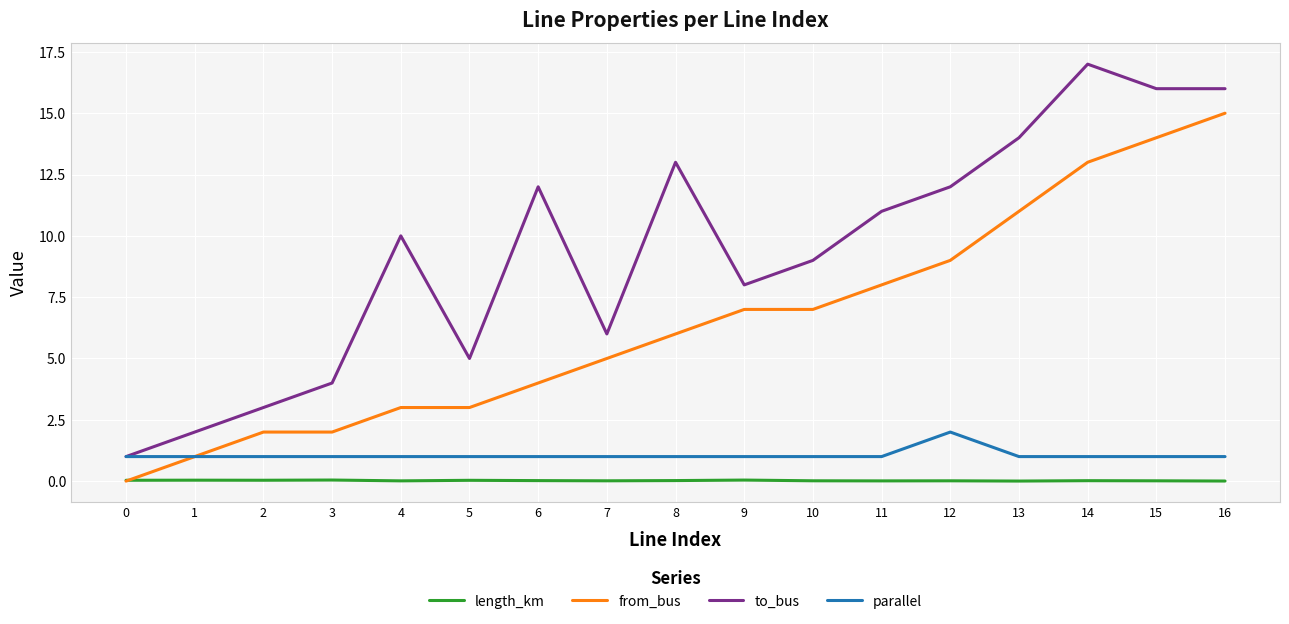

How many lines are shown in the chart?

4